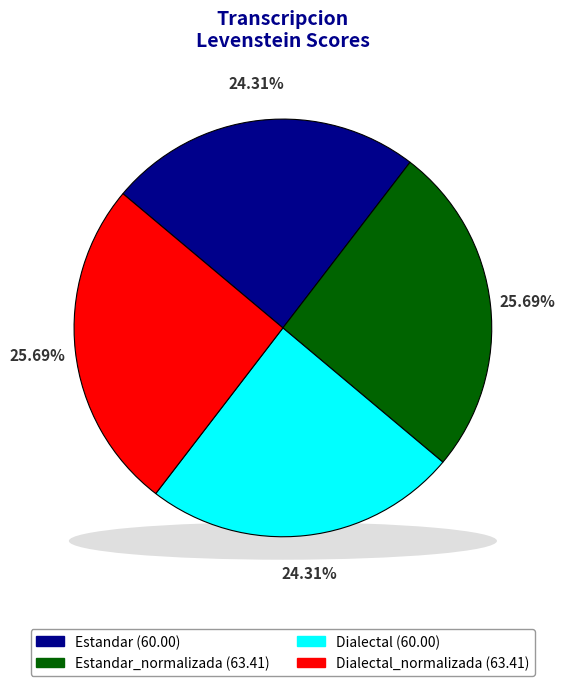

Is there any slice that represents more than half of the pie?

No